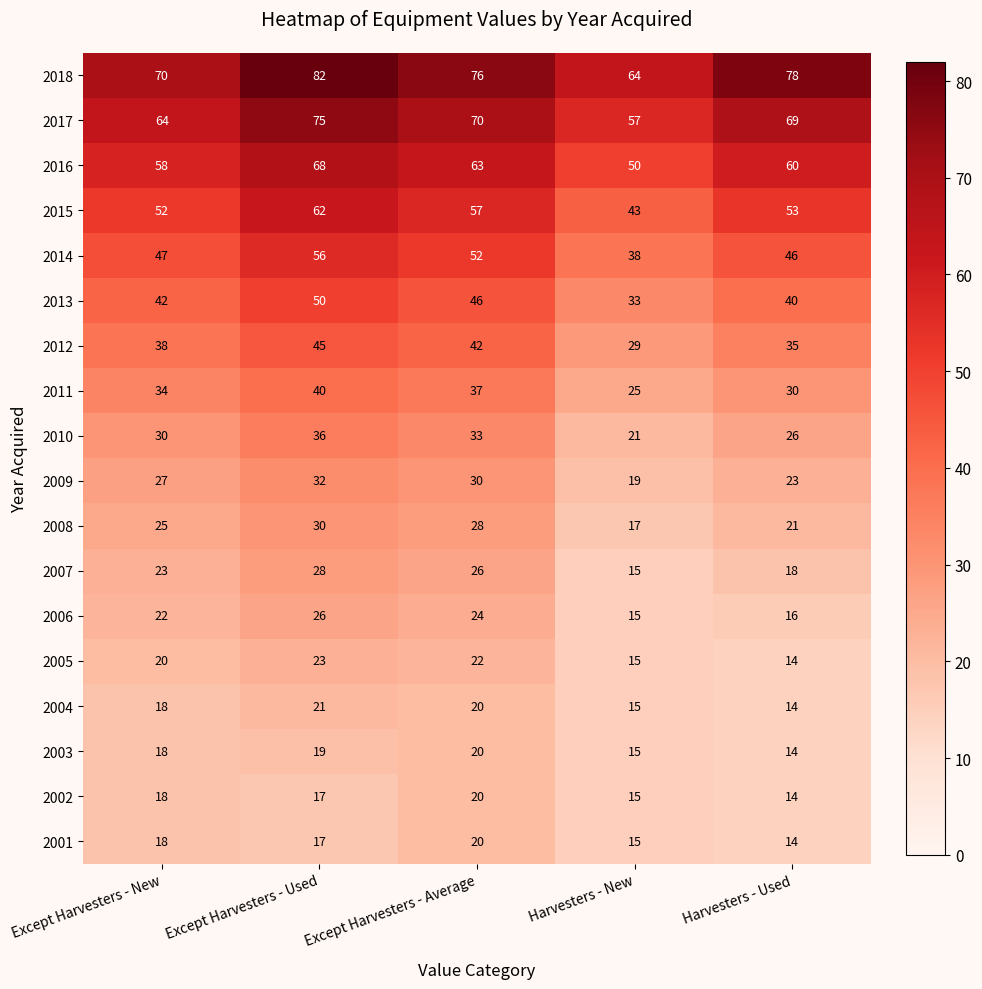

What is the minimum value shown in the chart?

14